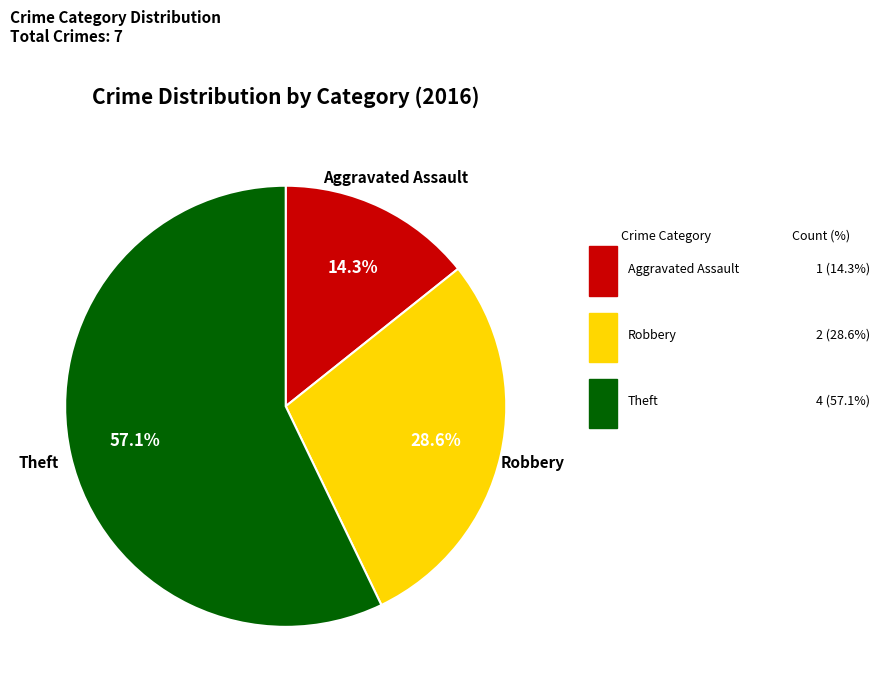

Is there any slice that represents more than half of the pie?

Yes